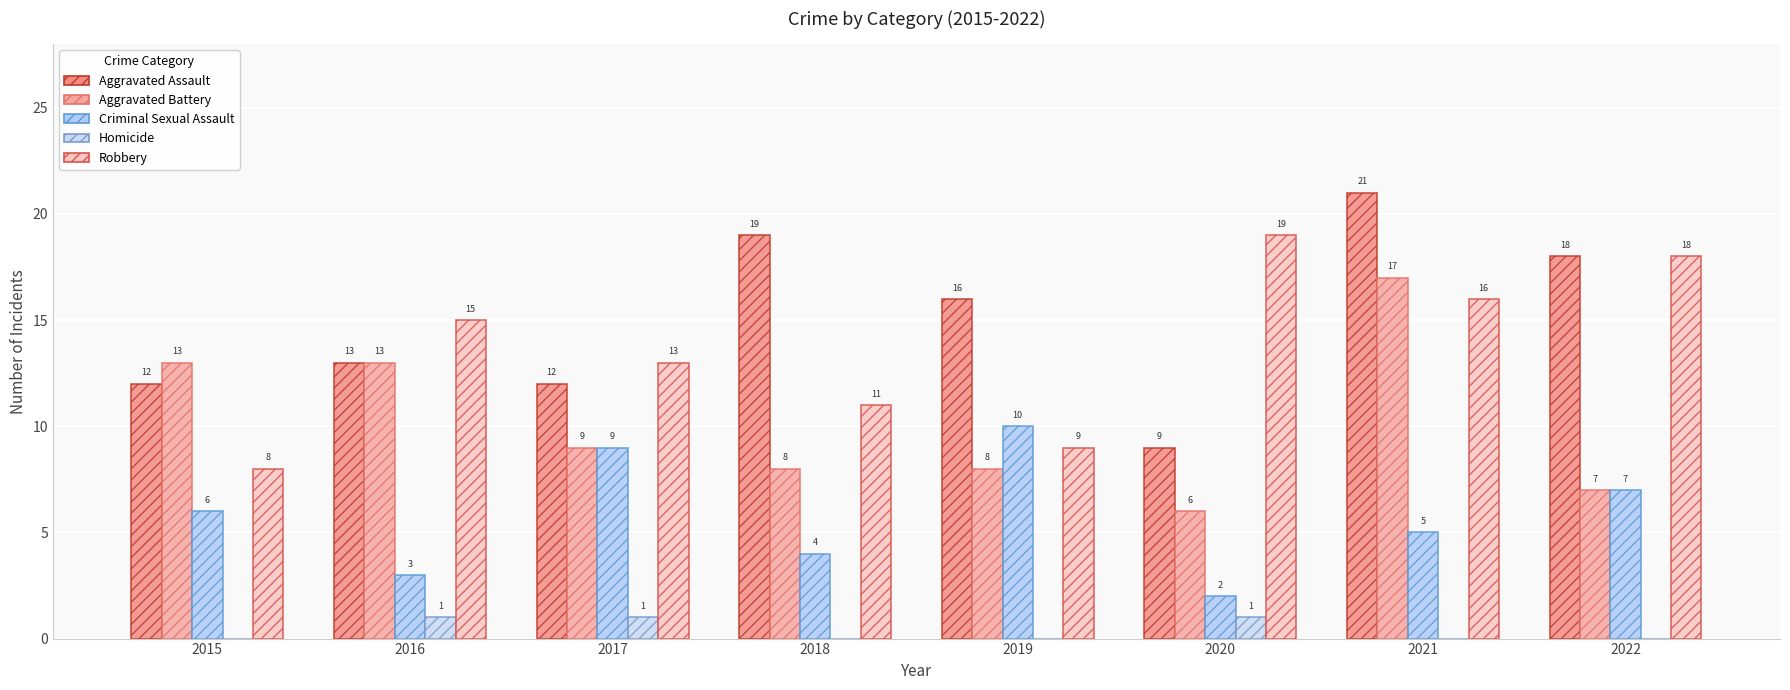

What is the total value across all series at 2022?

50